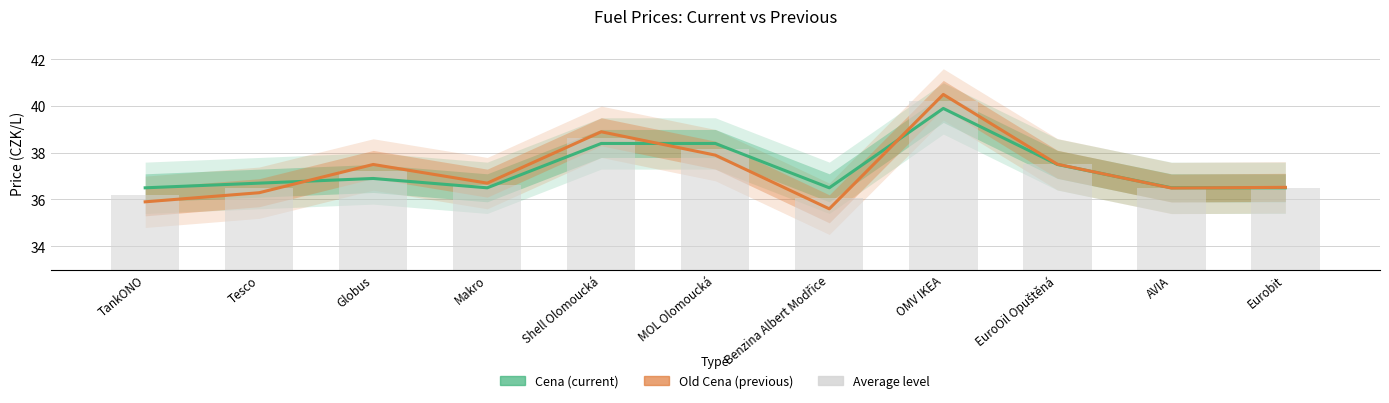

What position from the right is TankONO?

11